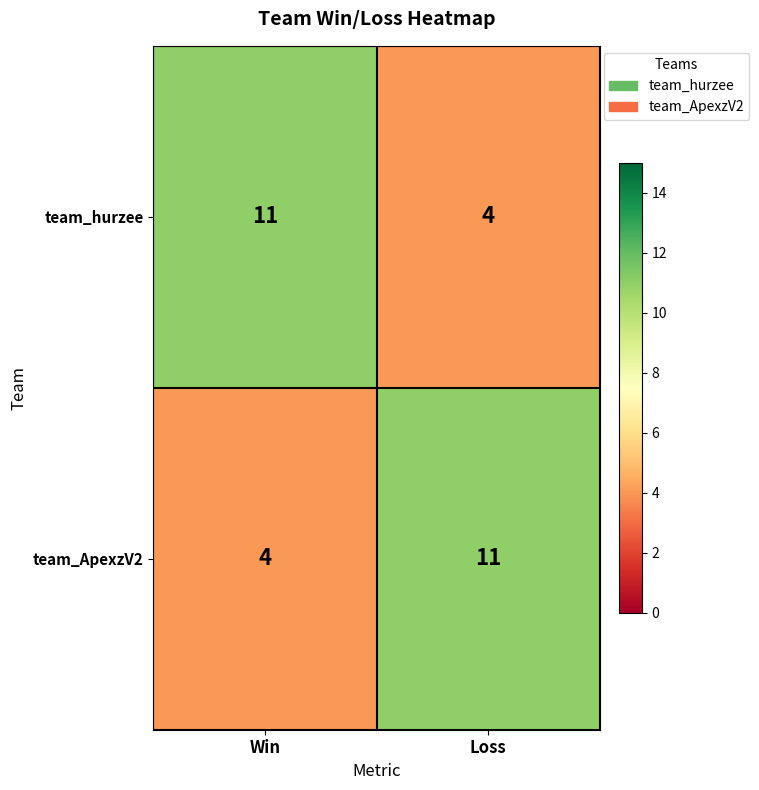

What is the difference between the maximum and minimum values in the team_ApexzV2 series?

7